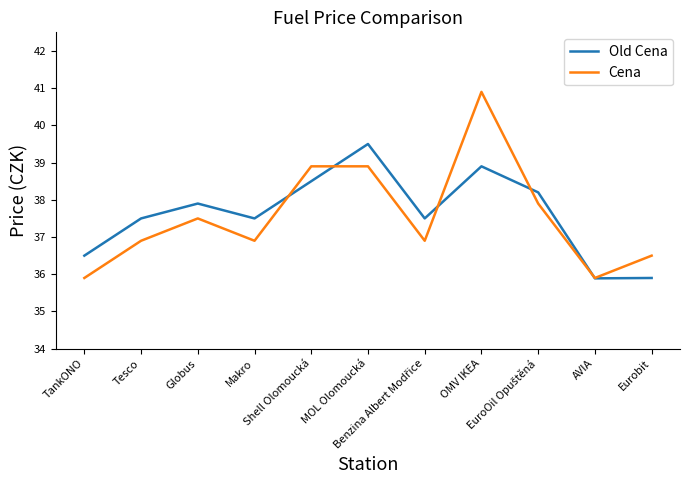

What are all the series names shown in the legend?

Old Cena, Cena